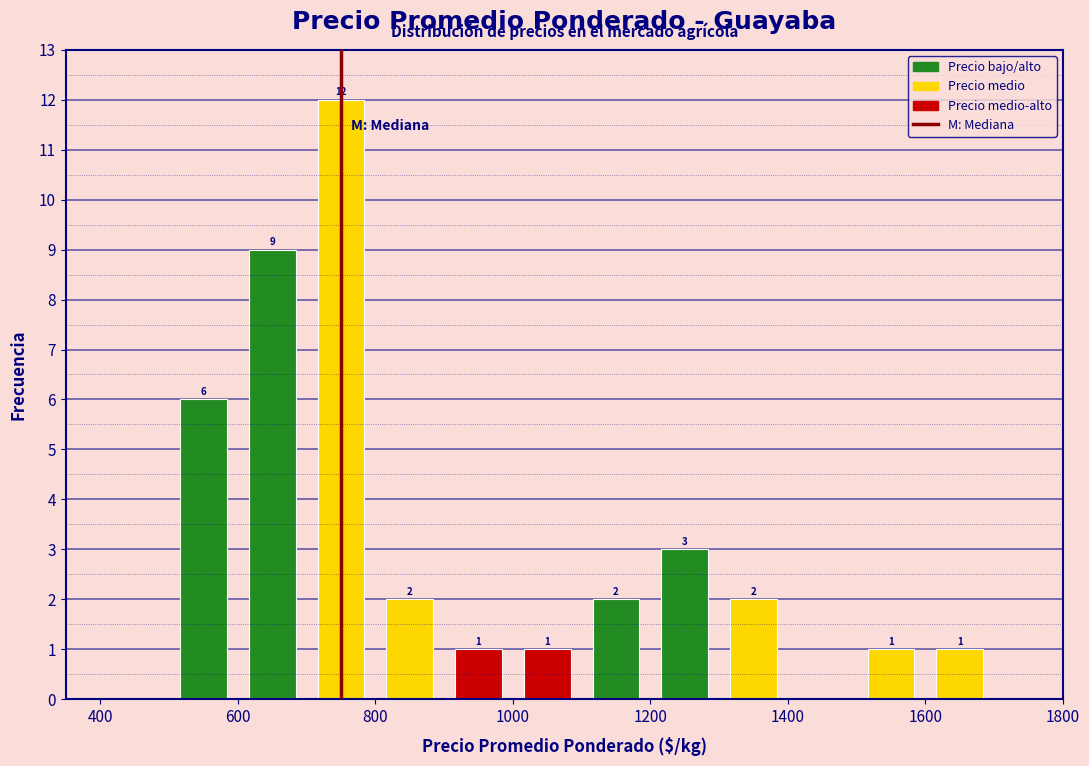

Over which range of the x-axis is the bar tallest?

700 to 800